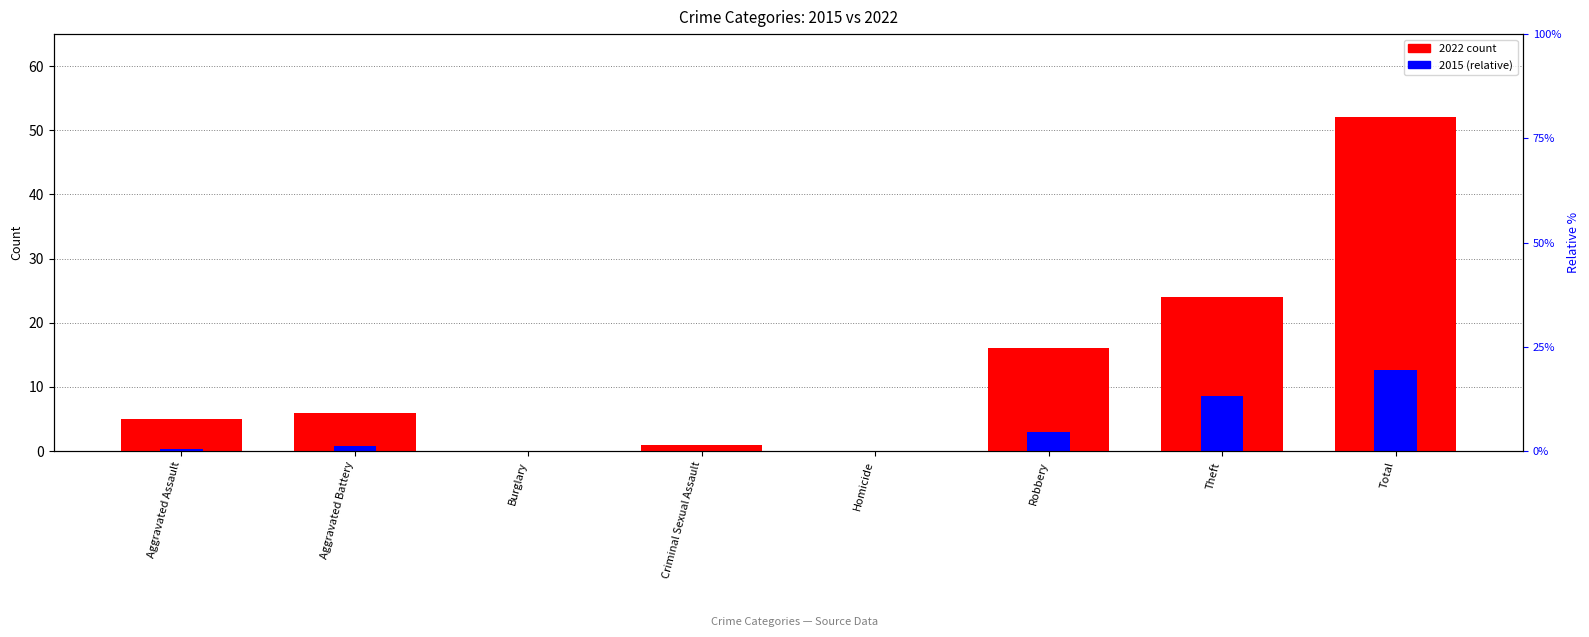

What is the average value of the 2022 count series?

13.0